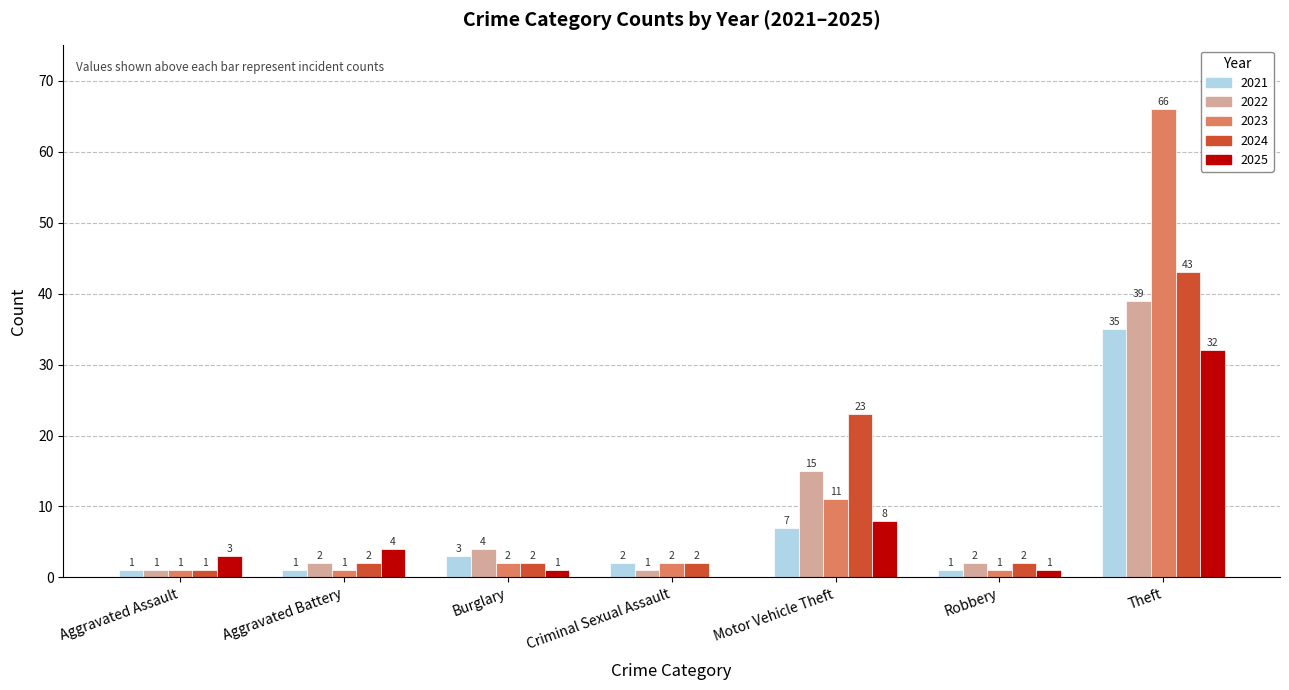

Is it true that 2021 equals 2 at Criminal Sexual Assault?

True